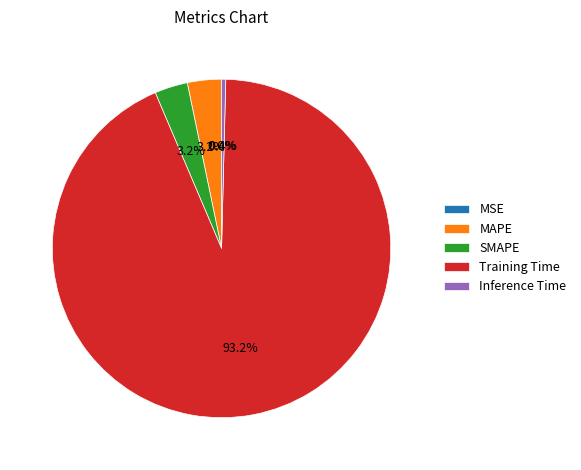

Is there a majority slice in this chart?

Yes